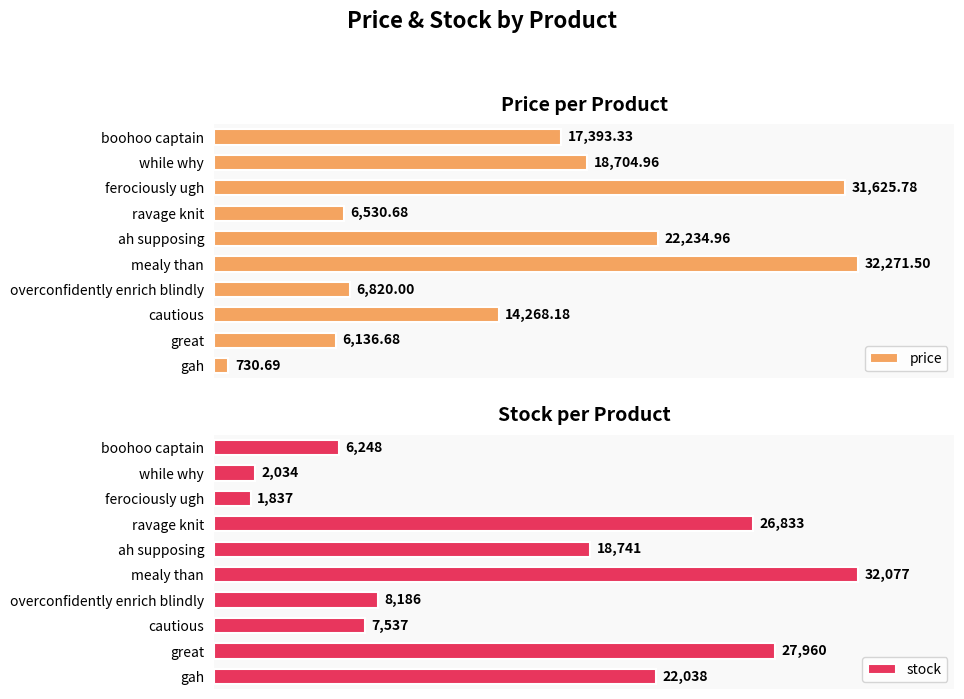

Does the chart contain stacked bars?

No